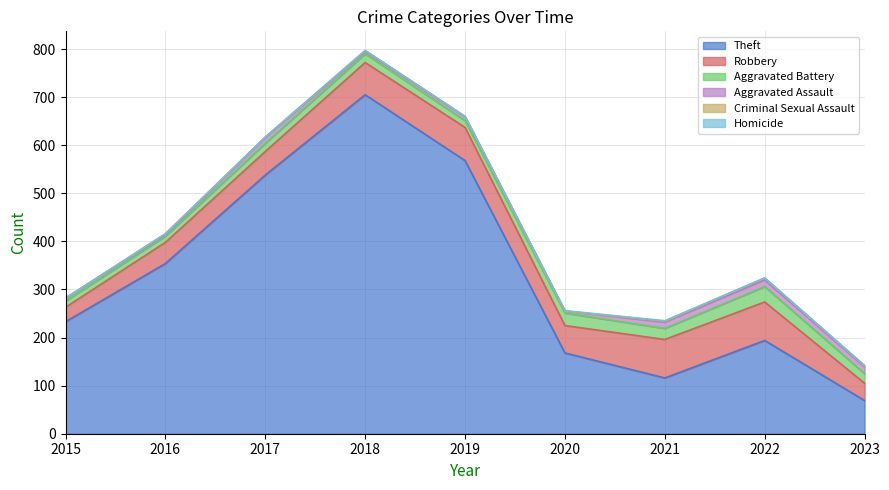

Which has a higher value, 2017 or 2021?

2017